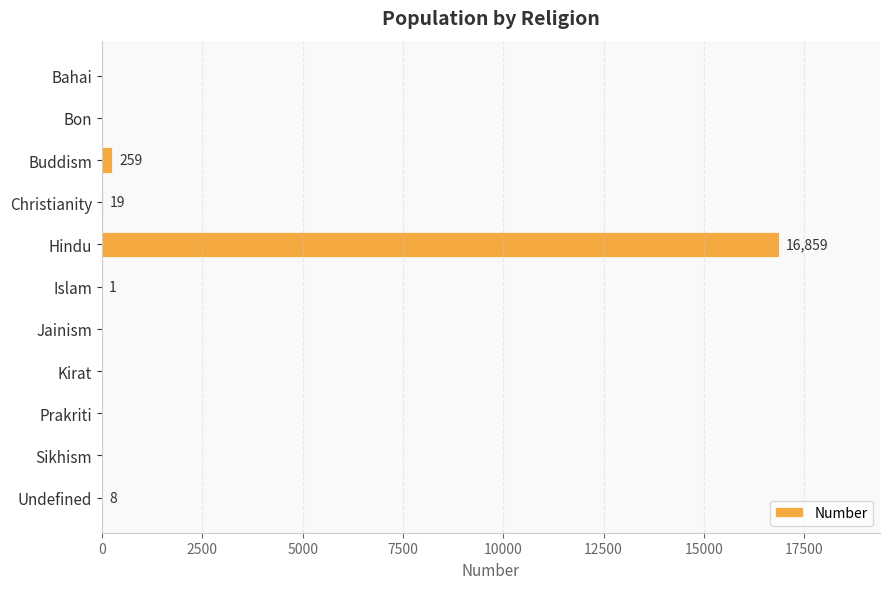

What is the sum of the values at Hindu and Kirat?

16859